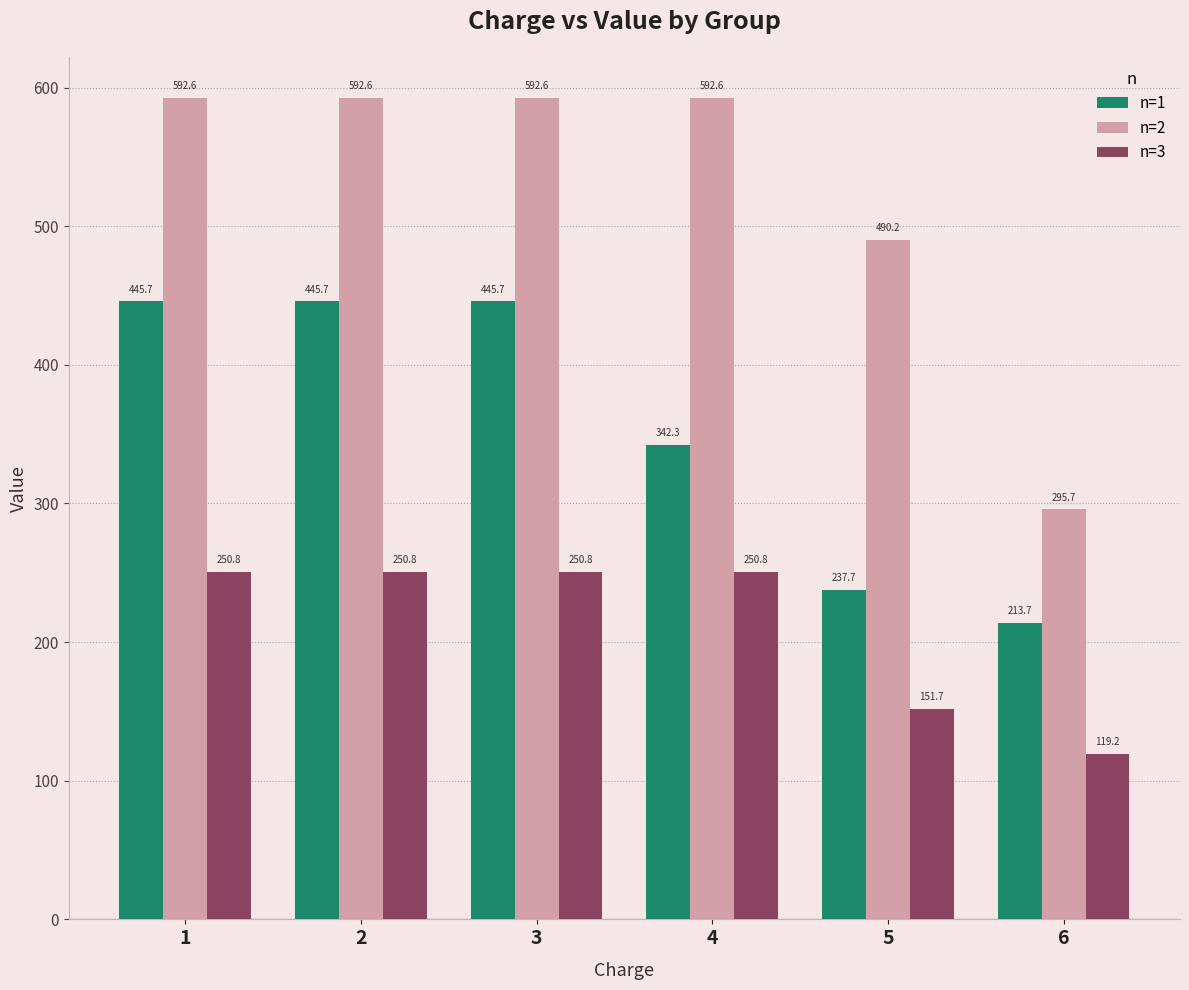

Which category has the lowest value in the n=3 series?

6